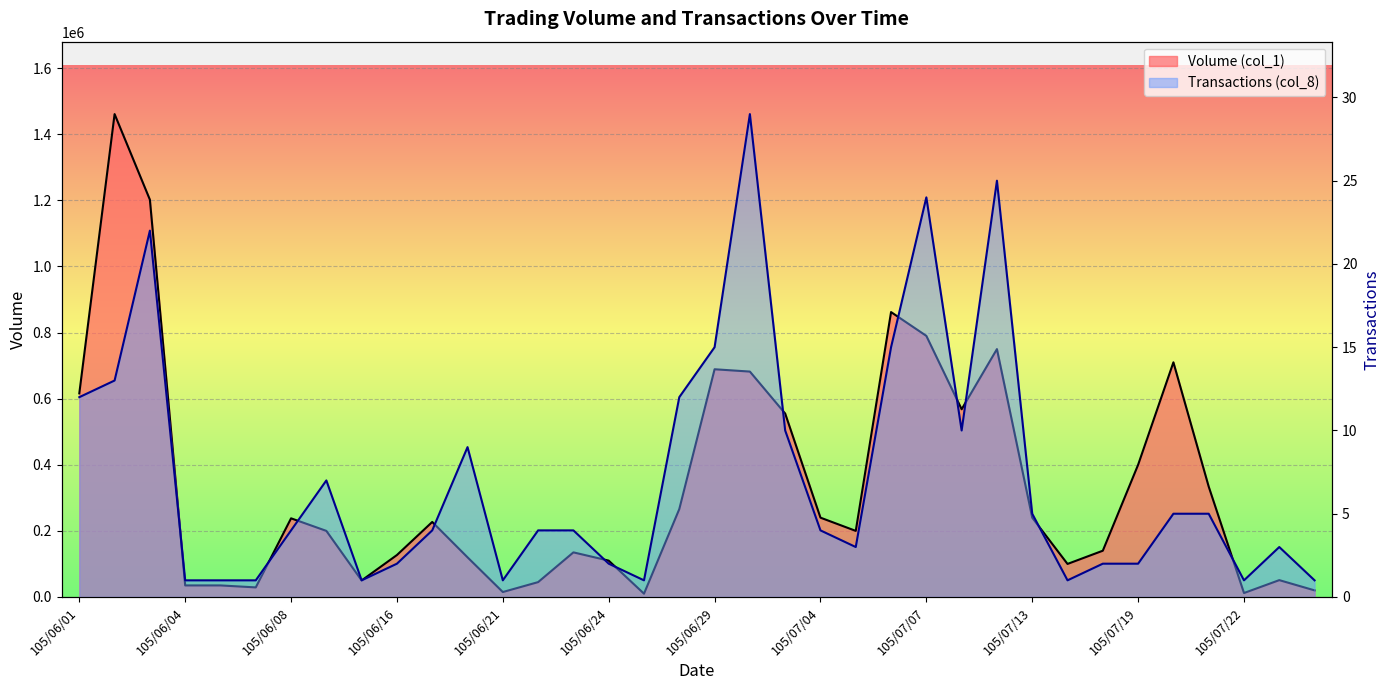

What is the value of the Transactions (col_8) point at the 28th from the left?

5